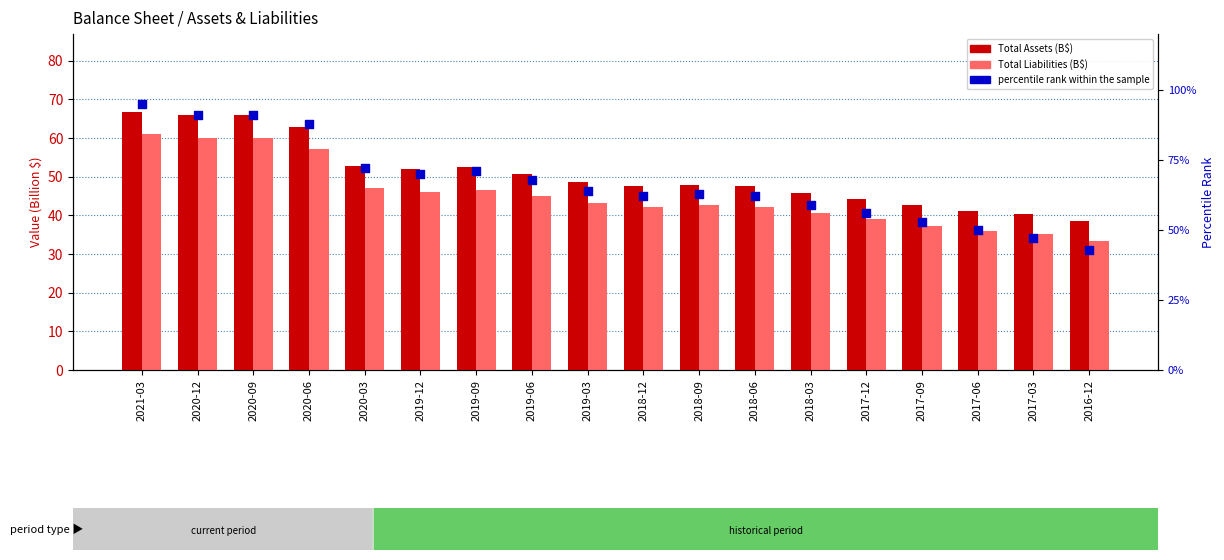

Is the value of Total Assets (B$) at 2016-12 greater than the value of percentile rank within sample at 2019-09?

No